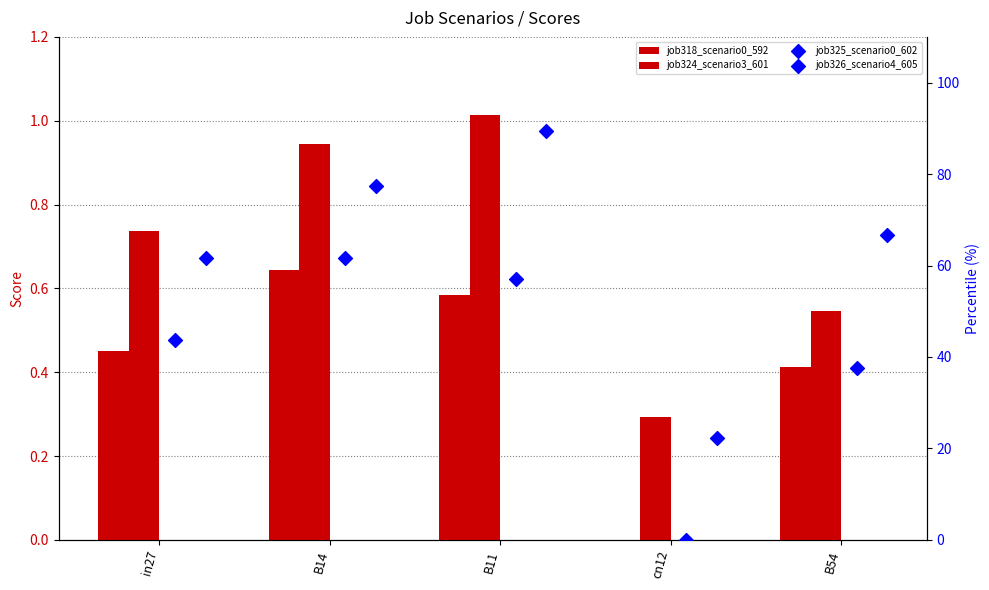

Which series has the largest total across all categories?

job326_scenario4_605